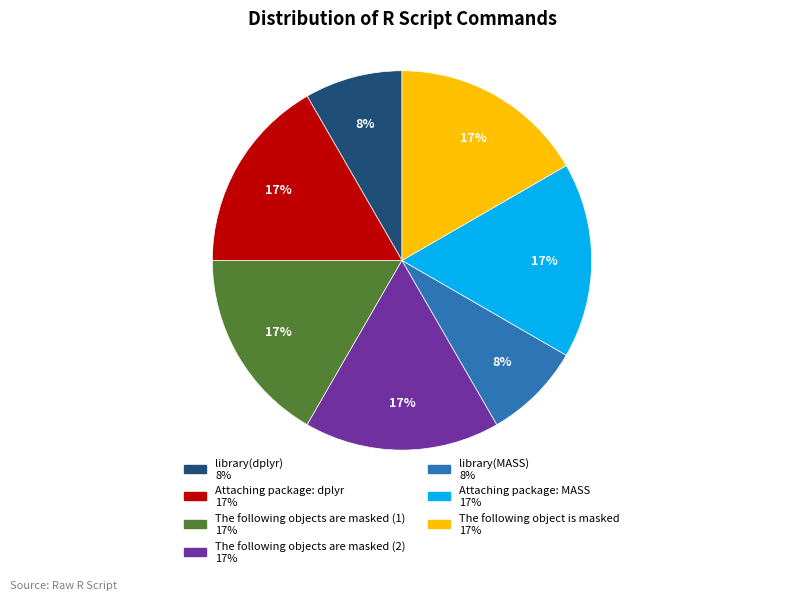

To the nearest percent, what is the combined percentage of The following objects are masked (2) and library(dplyr)?

25%